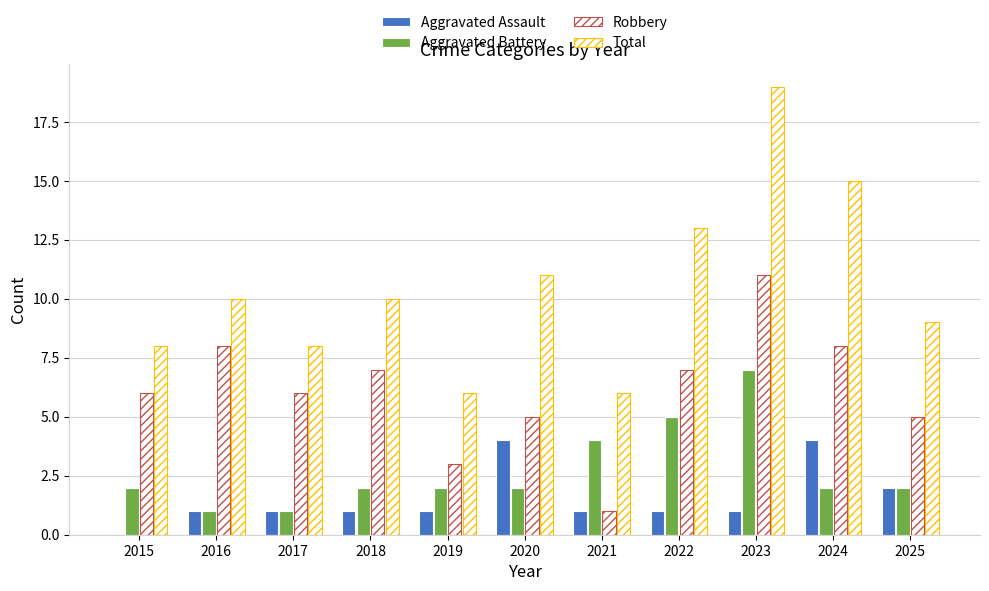

What is the difference between the highest and lowest values at 2019?

5